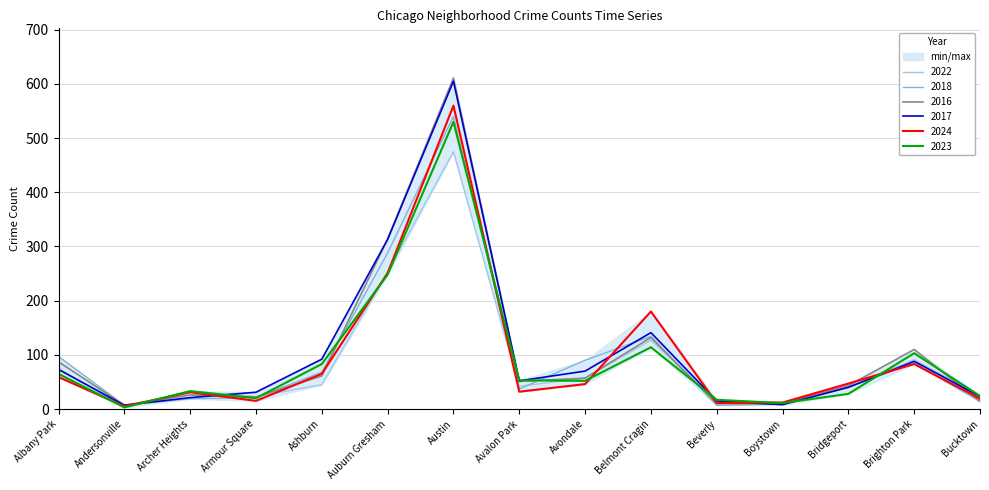

True or false: 2017 has a value of 21 at Archer Heights.

True